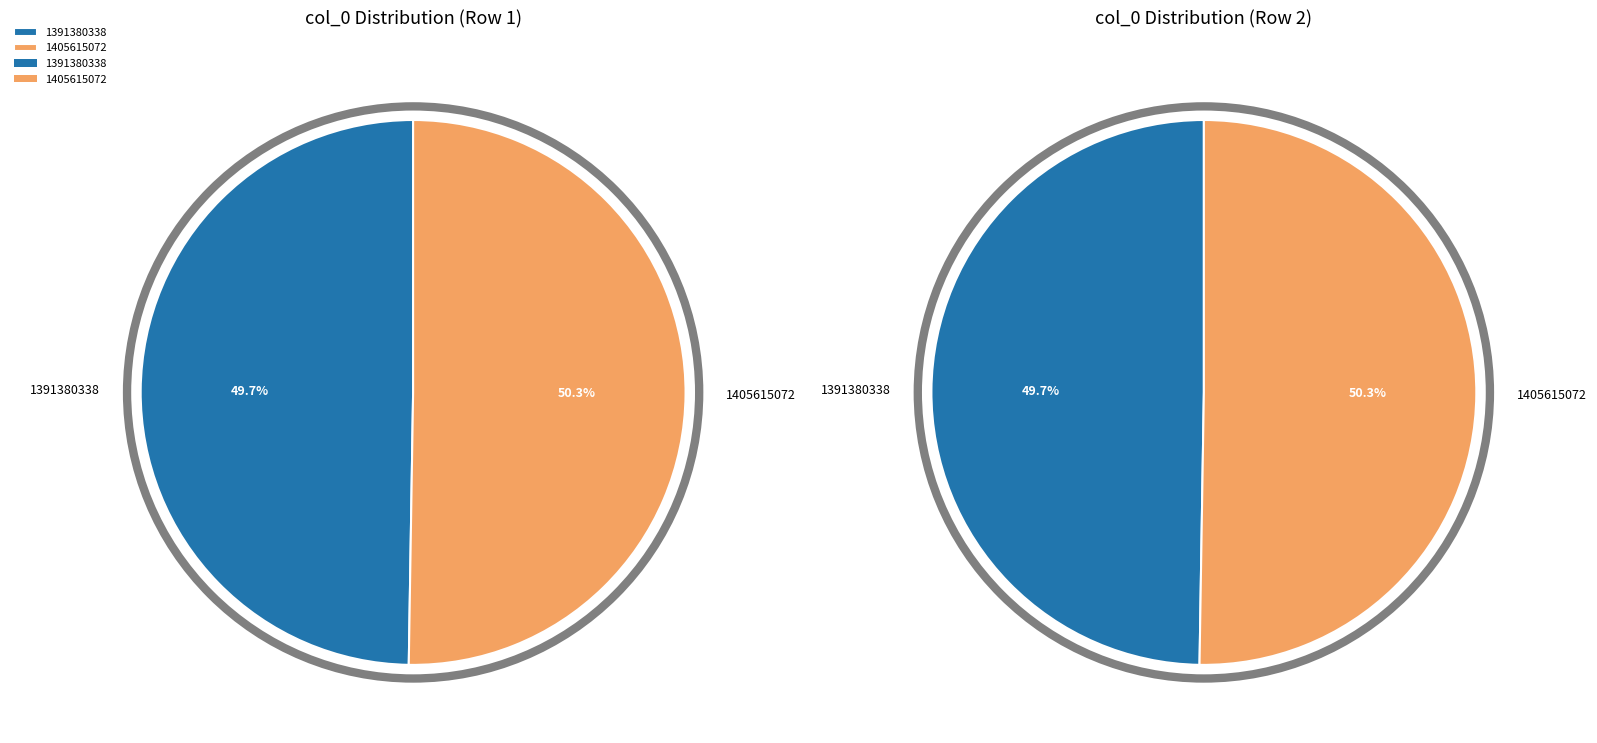

The 1405615072 slice represents 63% of the pie. True or false?

False